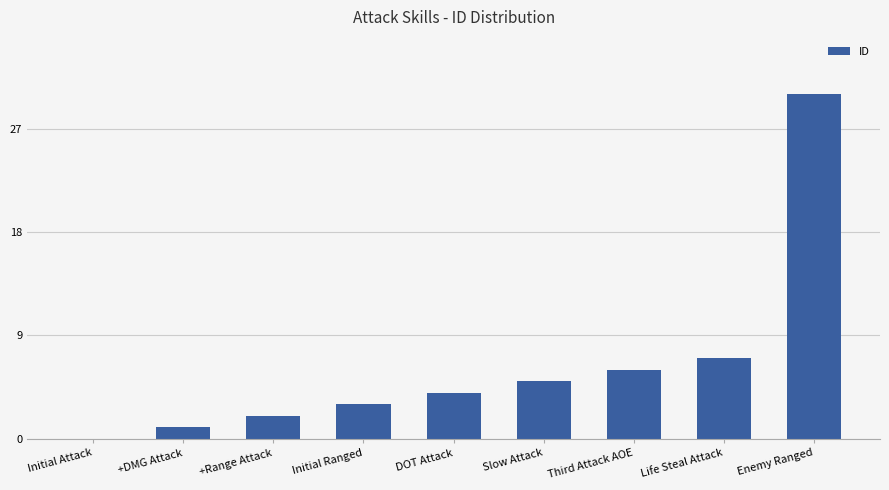

What is the difference between the values at Life Steal Attack and DOT Attack?

3